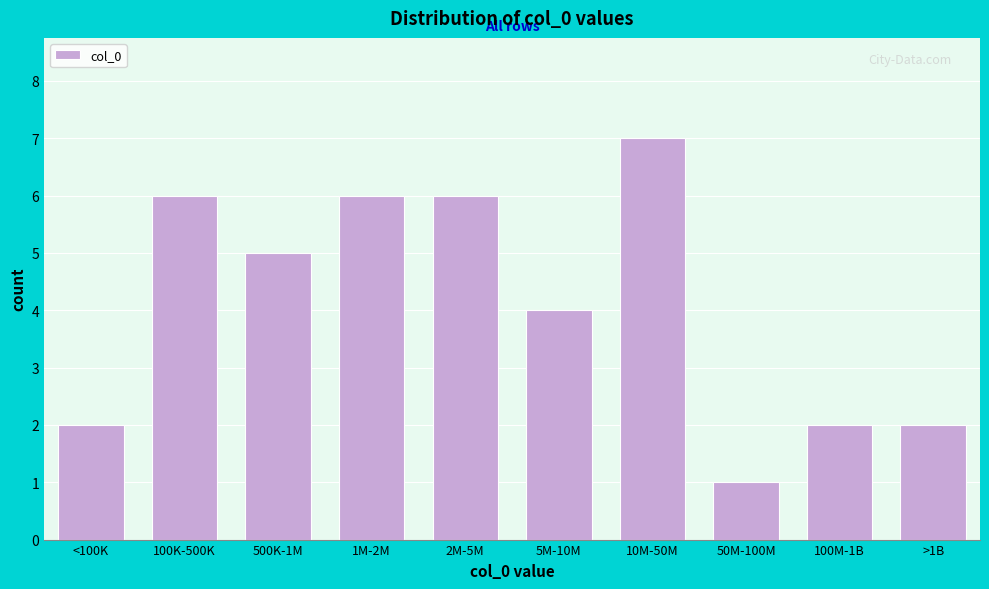

Reading right to left, transcribe all the data shown in this chart.

2	2	1	7	4	6	6	5	6	2